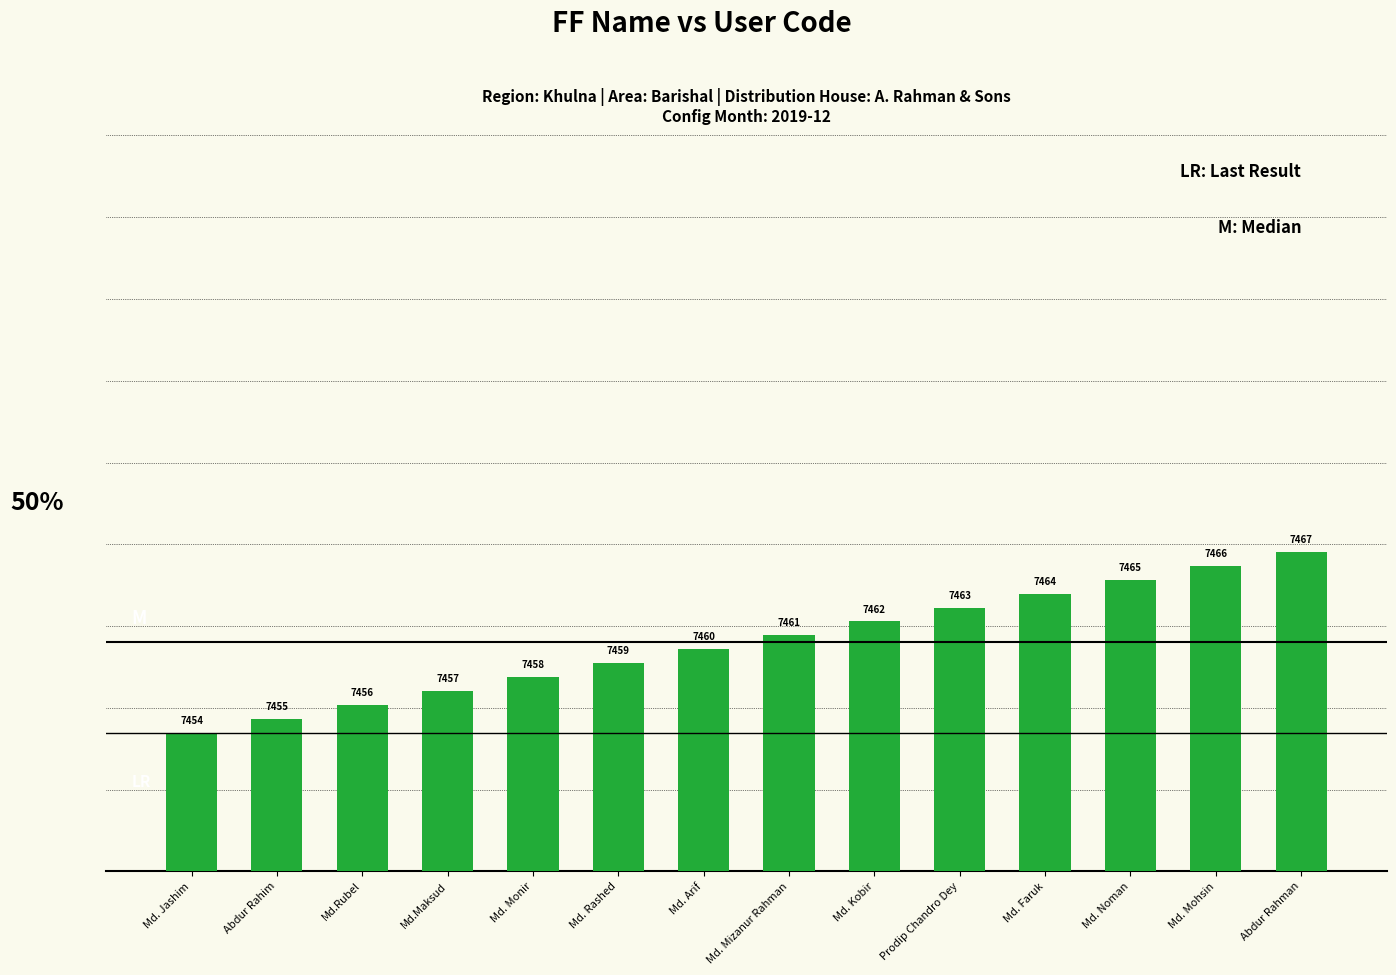

Approximately how many times larger is the value at Md. Mizanur Rahman compared to Md. Mohsin?

1.0